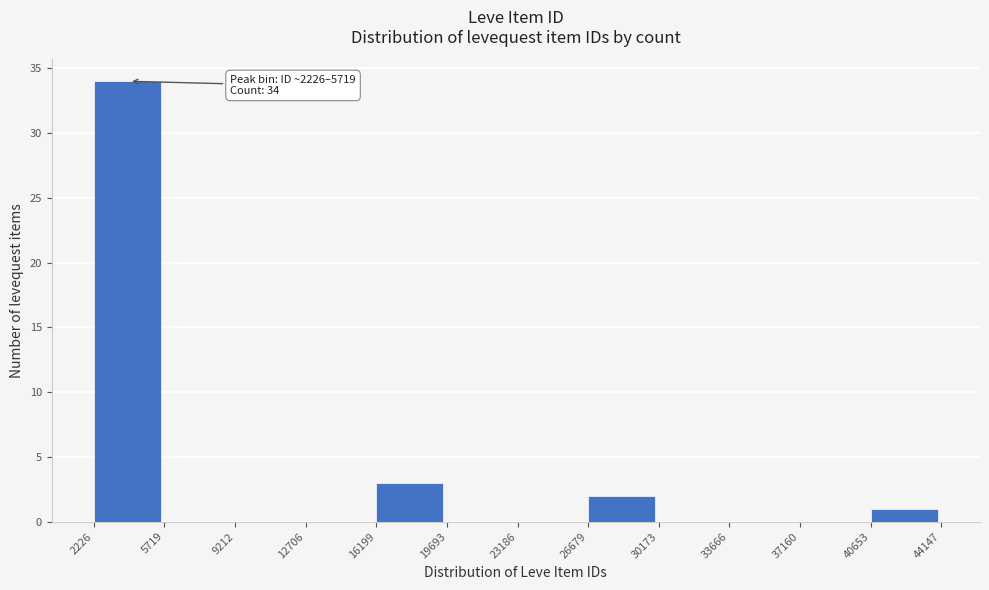

Which range on the x-axis has the tallest bar?

2226 to 5719